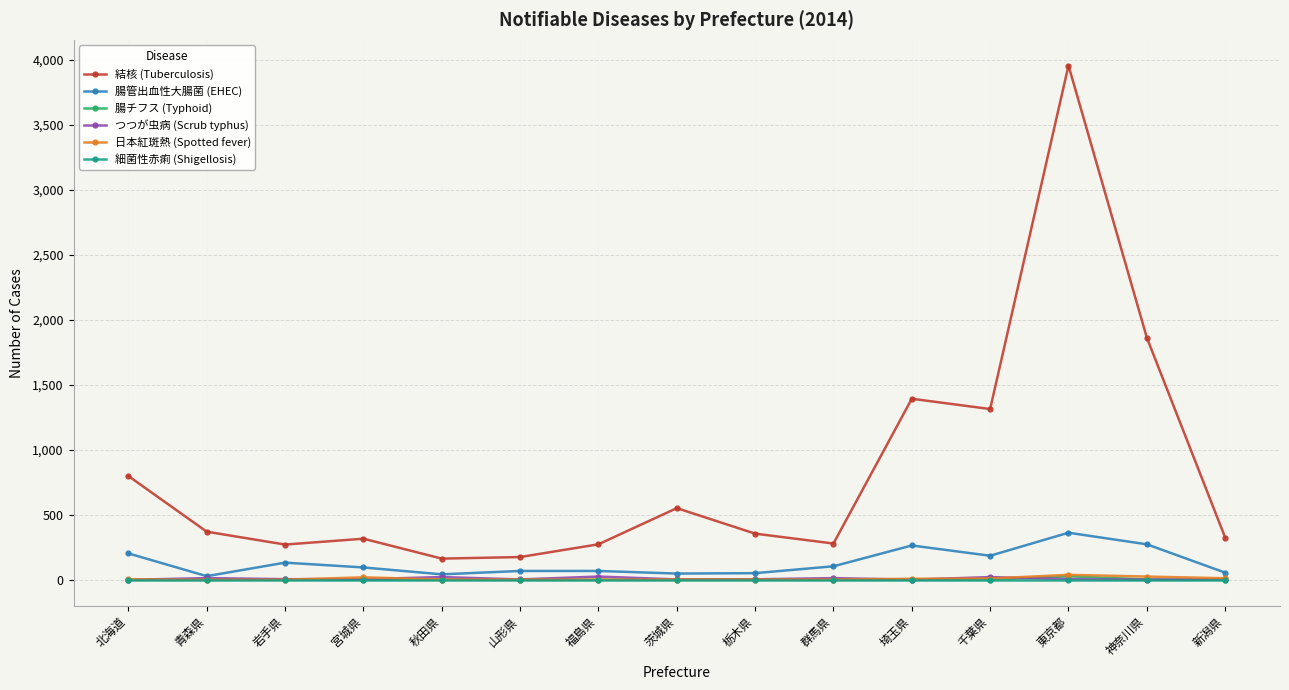

What is the label of the 8th point from the right?

茨城県